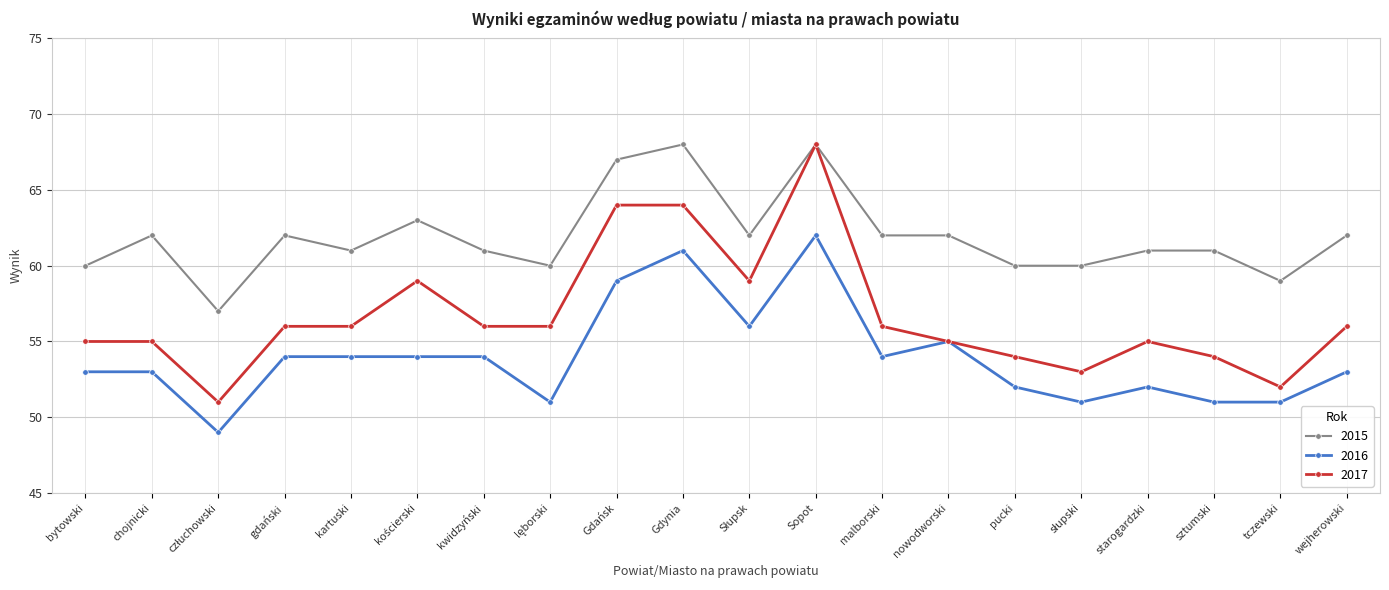

What are all the series names shown in the legend?

2015, 2016, 2017